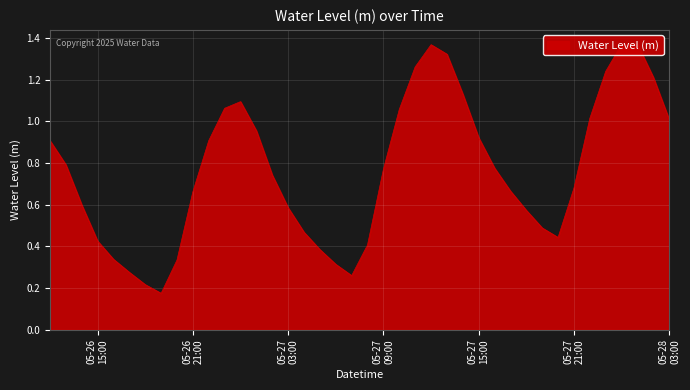

What is the average value?

0.8